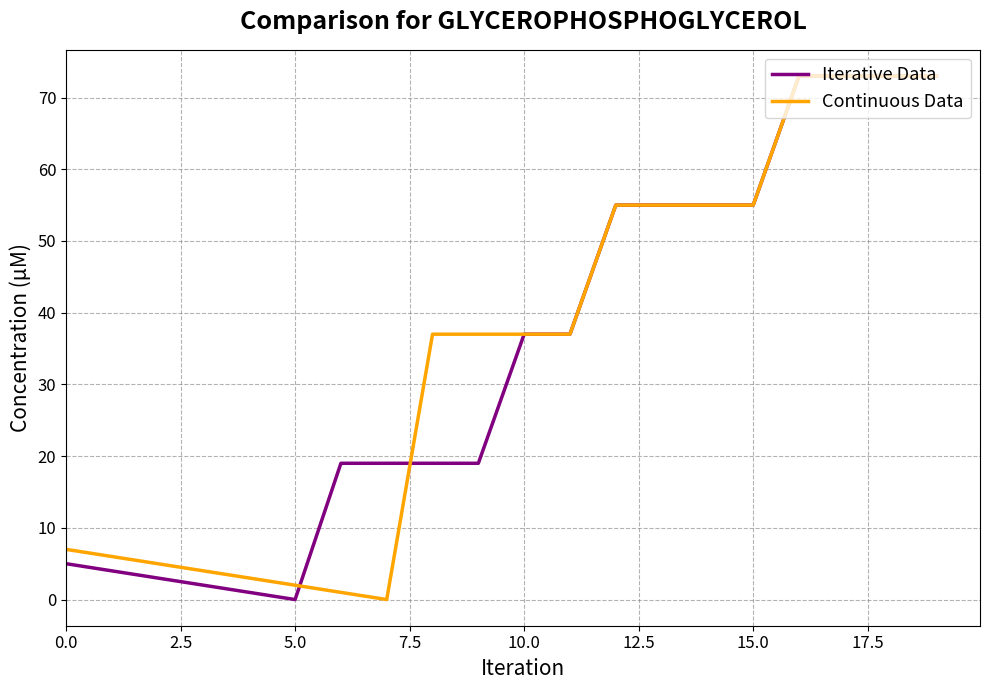

Reading left to right, transcribe all the data shown in this chart.

Iterative Data: 5	4	3	2	1	0	19	19	19	19	37	37	55	55	55	55	73	73	73	73
Continuous Data: 7	6	5	4	3	2	1	0	37	37	37	37	55	55	55	55	73	73	73	73